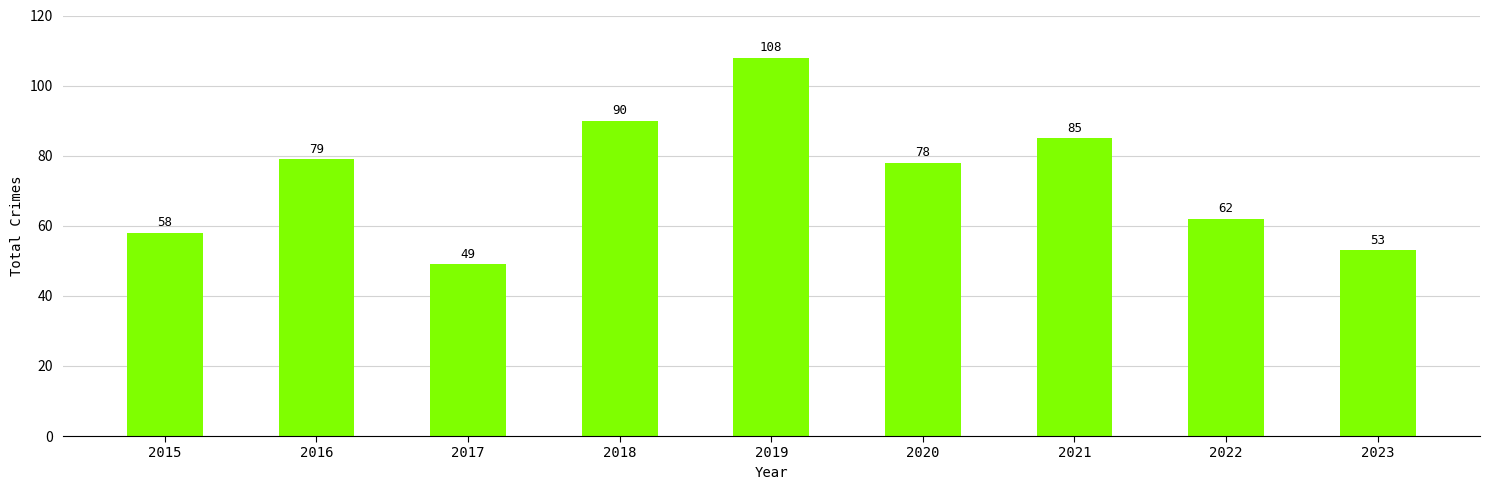

How many series are shown in this chart?

1